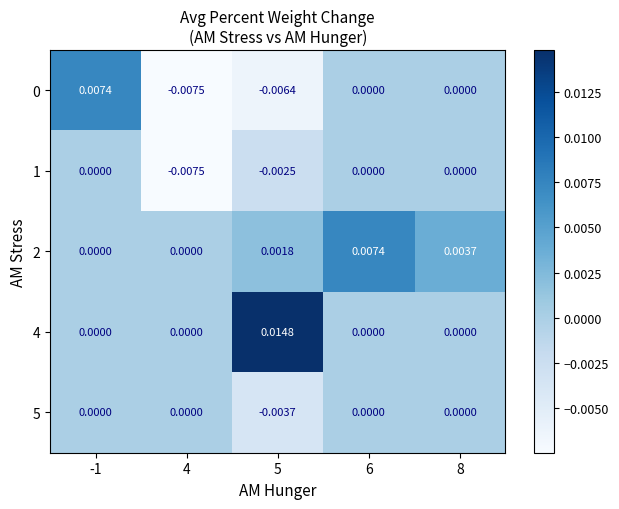

How many series are shown in this chart?

5